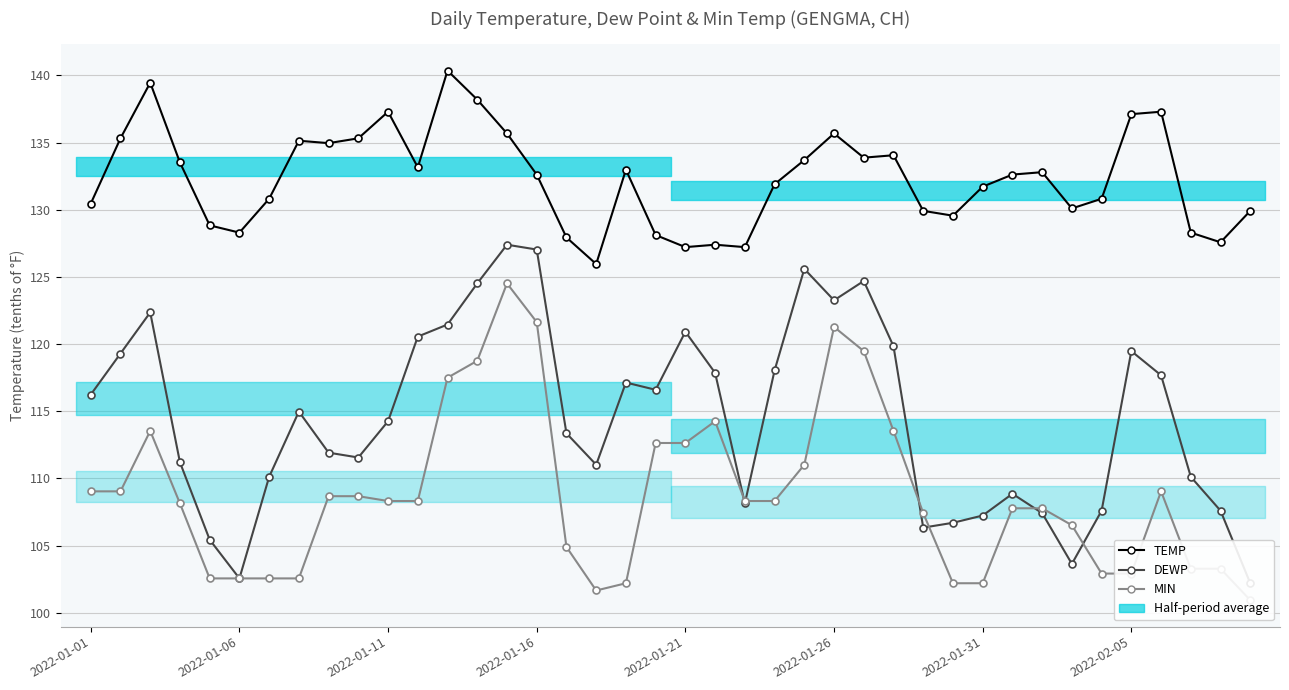

What is the smallest value displayed?

100.9